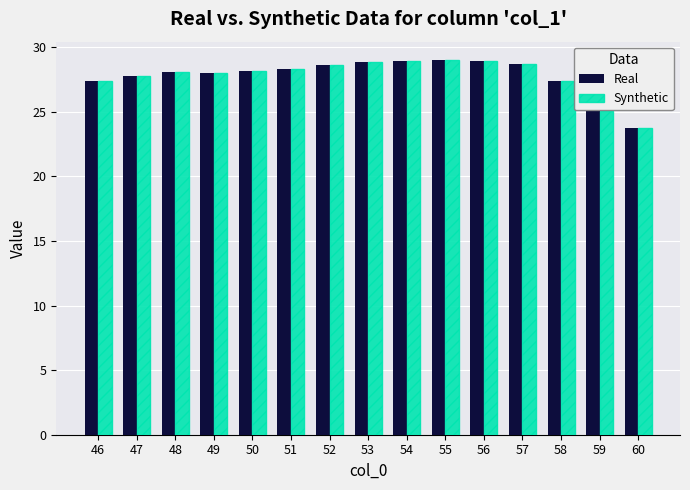

The Real series shows 25.1 at 59. True or false?

True